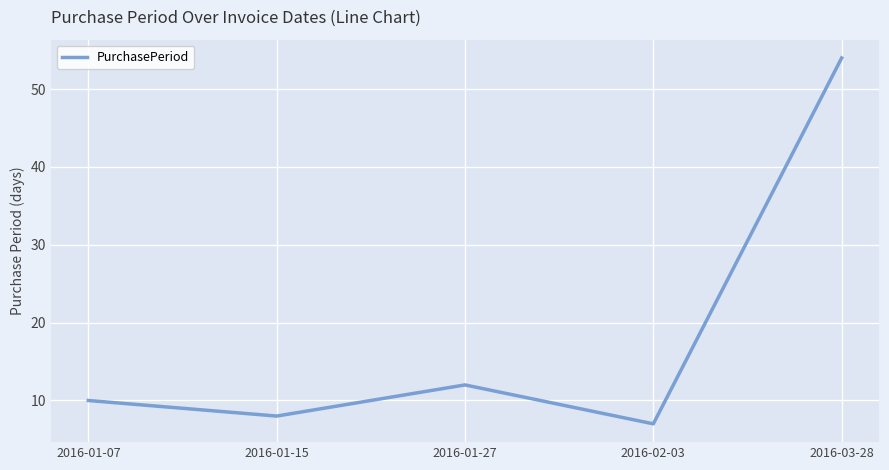

Approximately how many times larger is the value at 2016-03-28 compared to 2016-01-27?

4.5